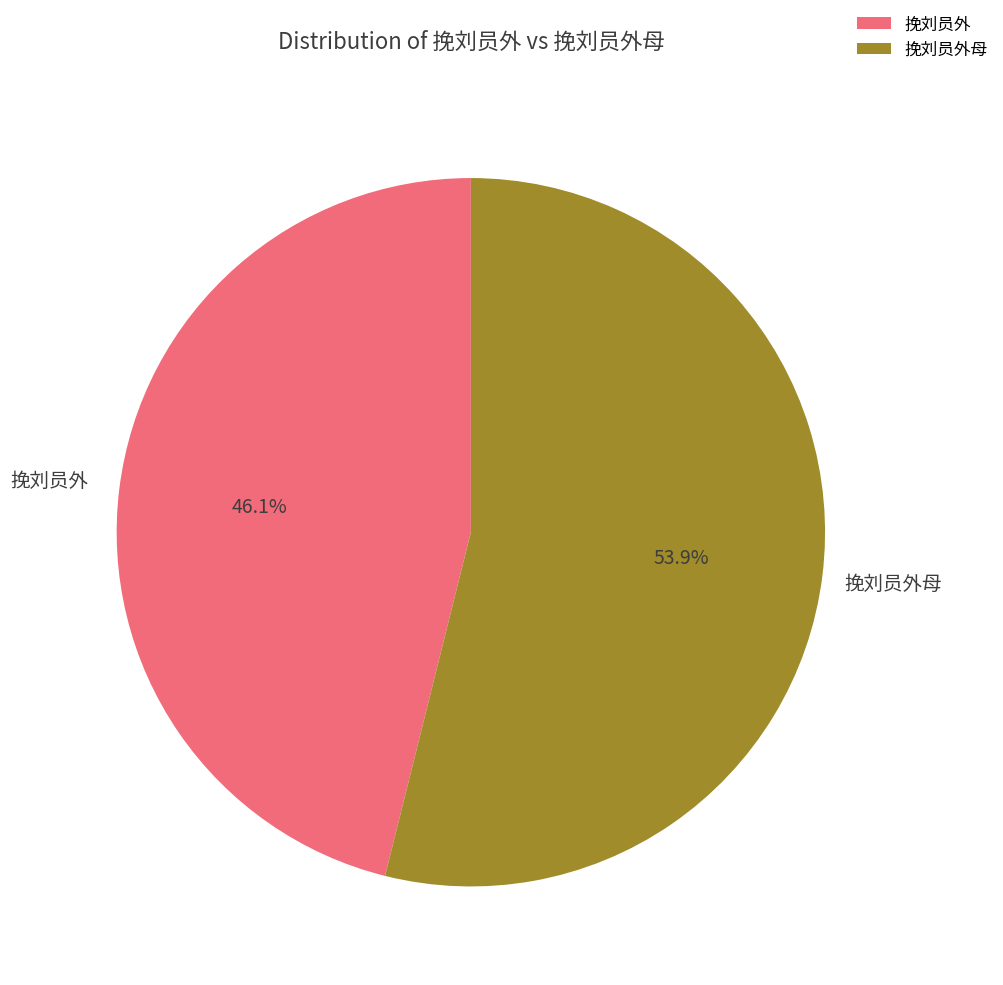

To the nearest percent, what is the combined percentage of 挽刘员外母 and 挽刘员外?

100%